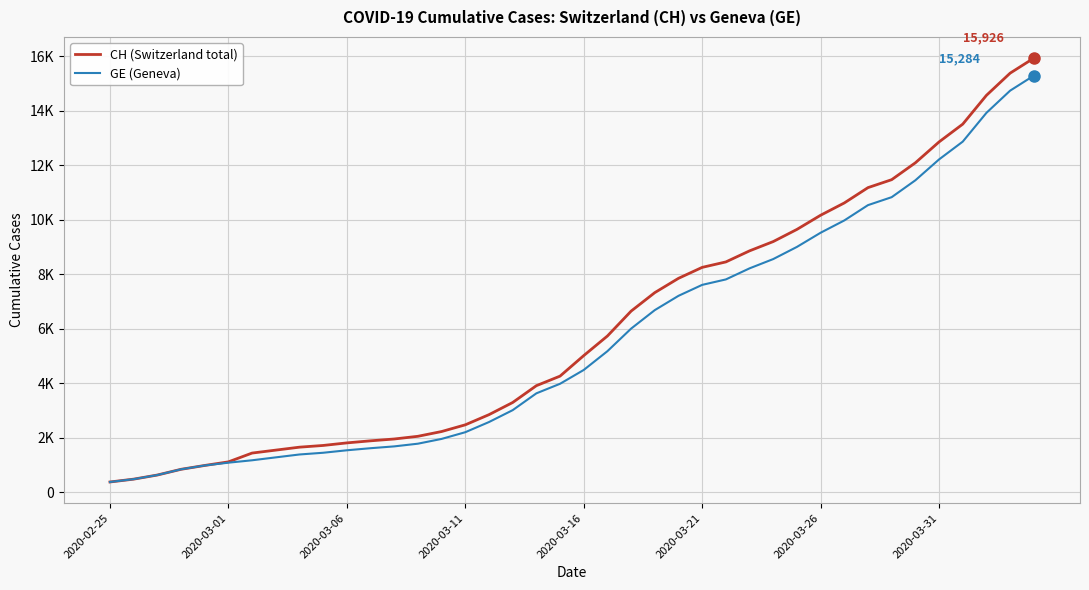

What are all the series names shown in the legend?

CH (Switzerland total), GE (Geneva)